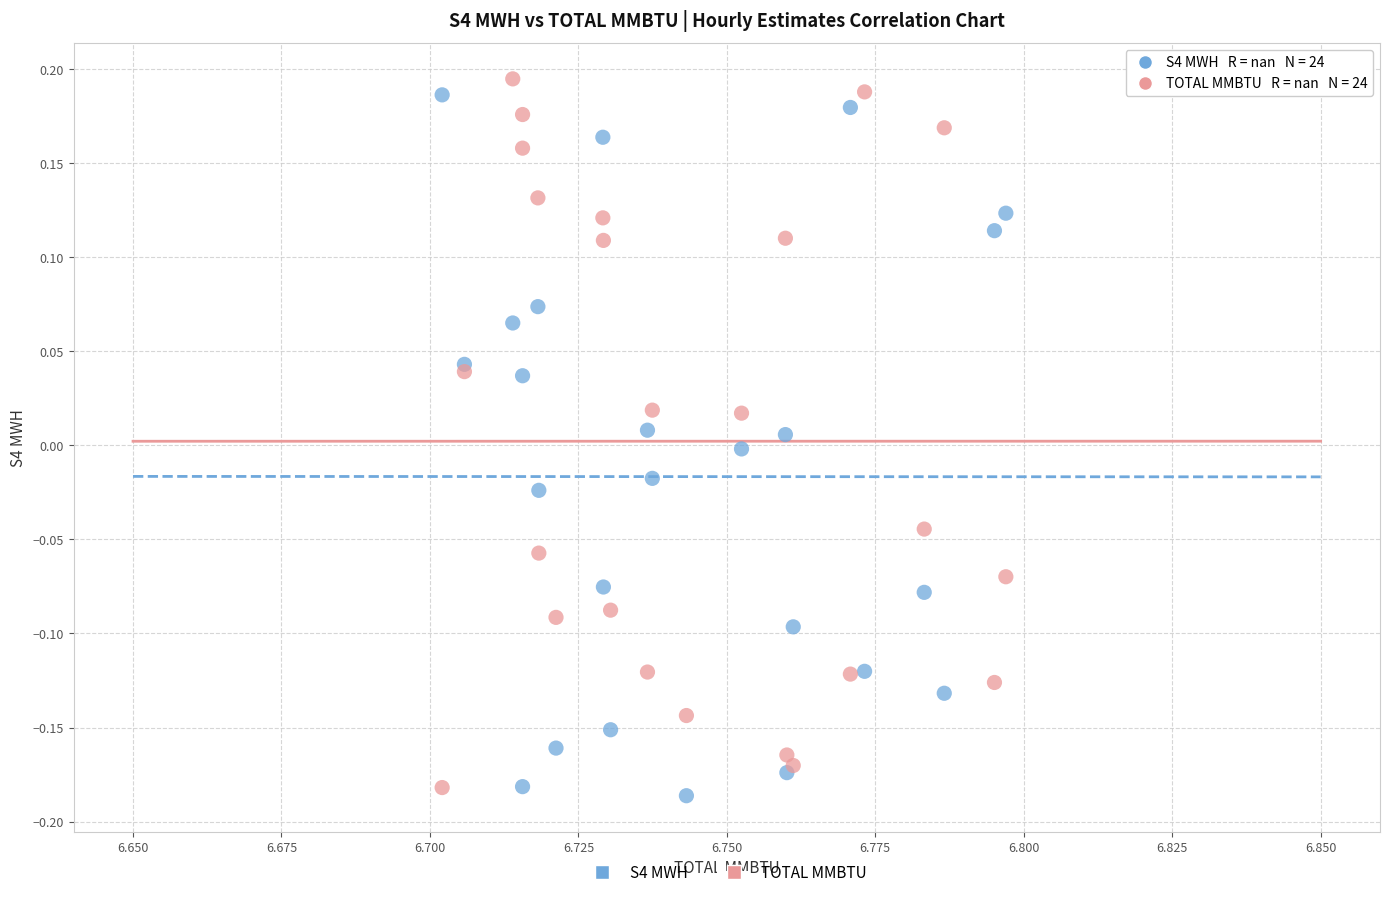

What are all the series names shown in the legend?

S4 MWH, TOTAL MMBTU